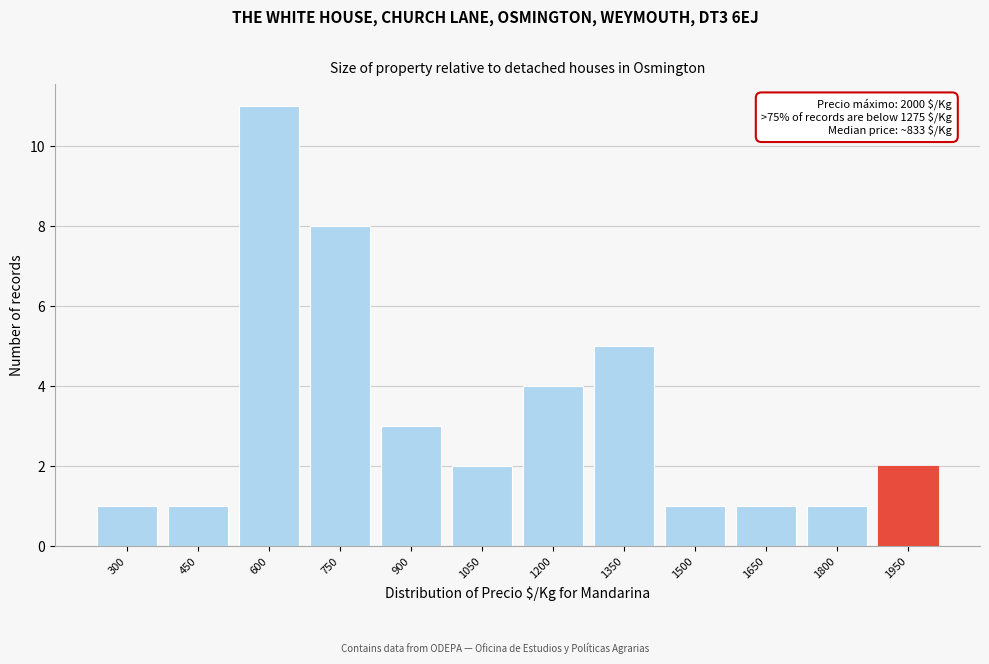

Reading left to right, list all the values displayed in this chart.

1	1	11	8	3	2	4	5	1	1	1	2